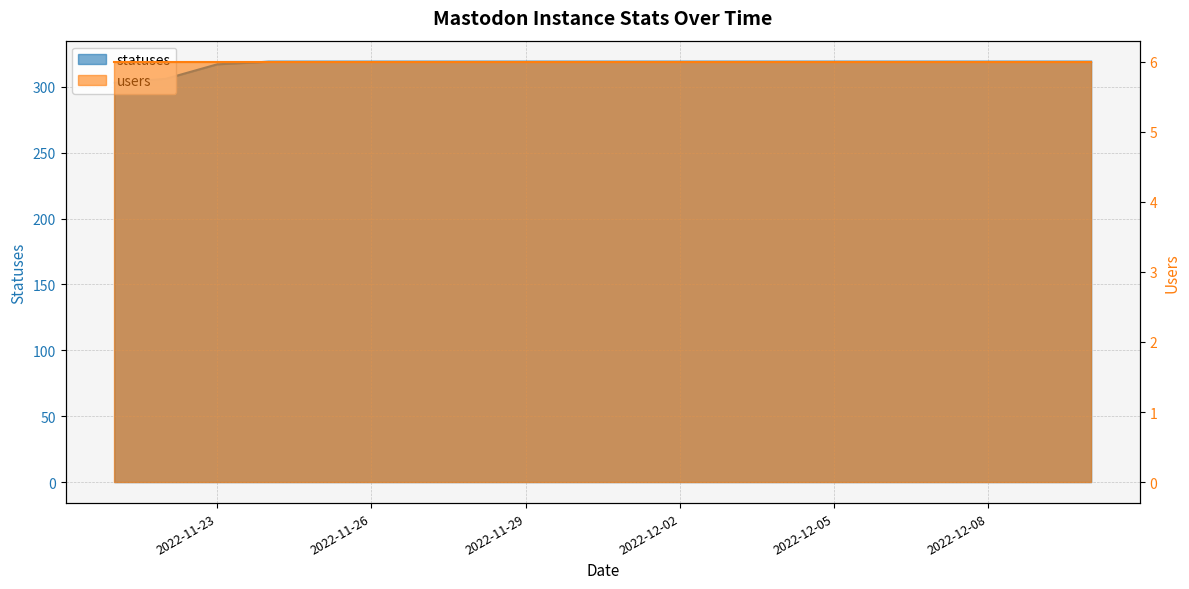

What is the difference between the maximum and minimum values?

16